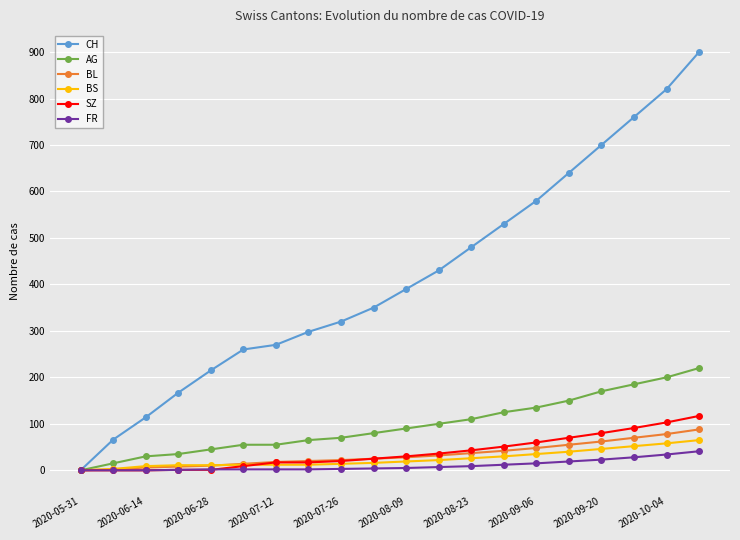

How many lines are shown in the chart?

6